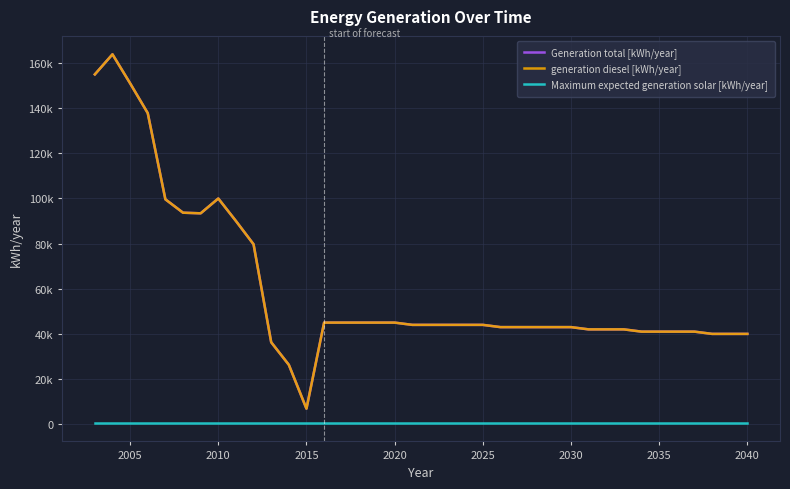

Does the chart have visible grid lines?

Yes